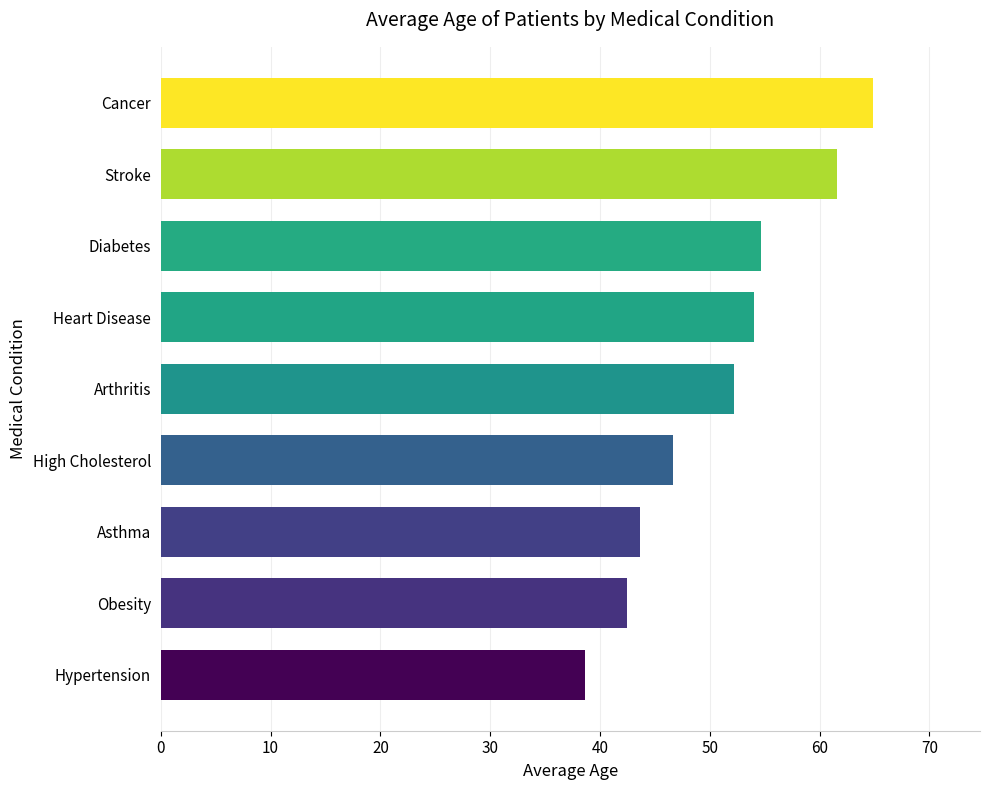

Rank the categories by value from lowest to highest.

Hypertension, Obesity, Asthma, High Cholesterol, Arthritis, Heart Disease, Diabetes, Stroke, Cancer